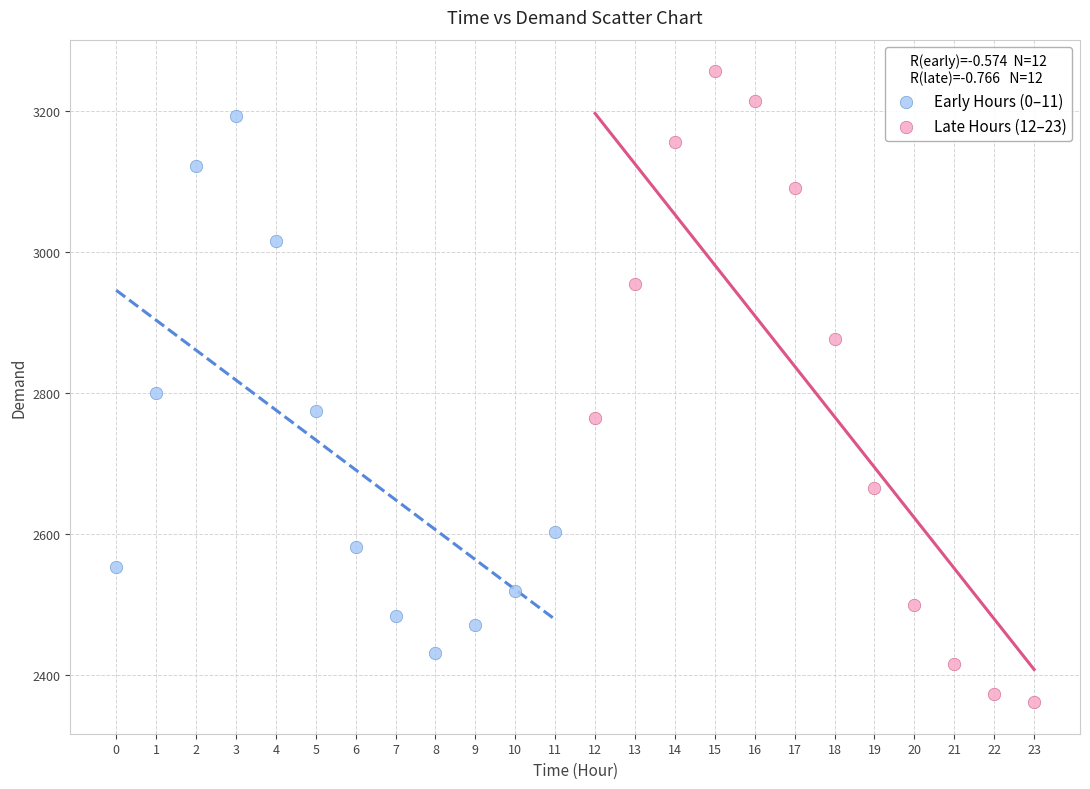

Which series reaches the maximum Y coordinate?

Late Hours (12–23)